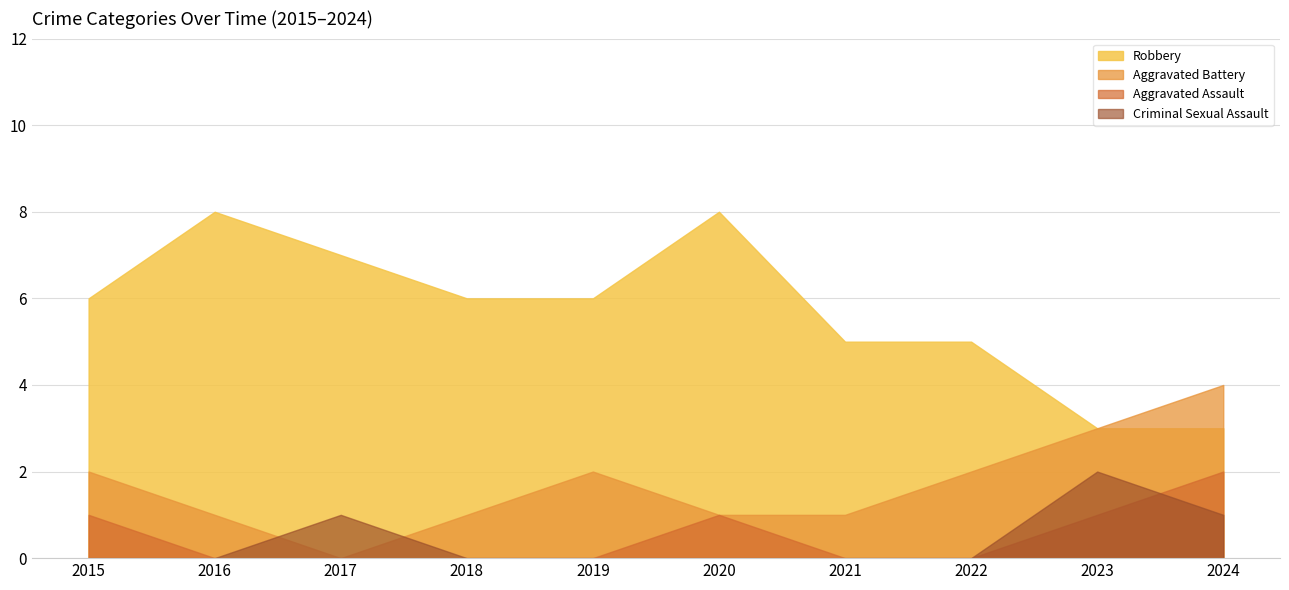

The value of Aggravated Assault at 2022 is 1. True or false?

False